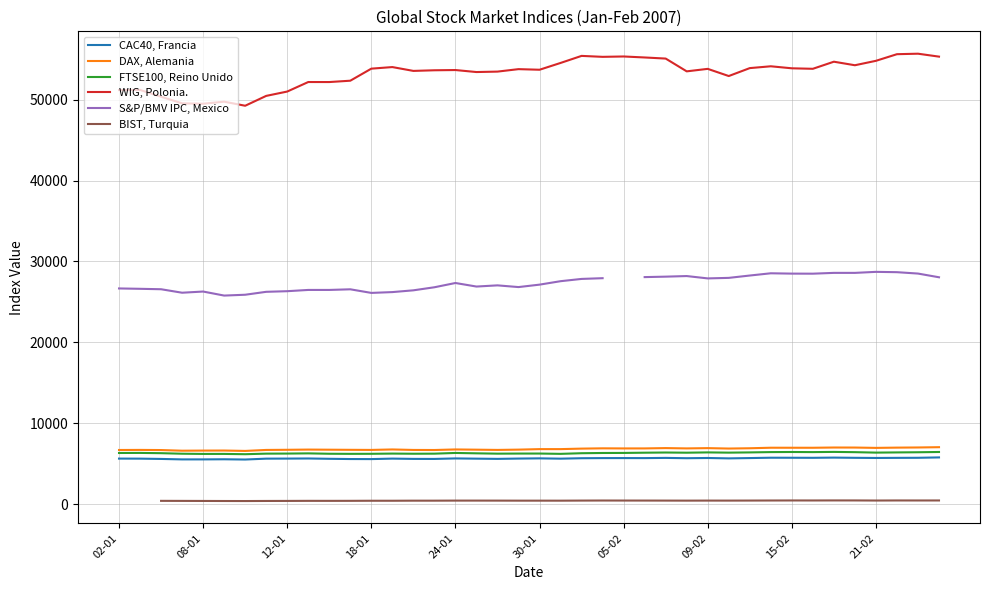

True or false: WIG, Polonia. and FTSE100, Reino Unido intersect in this chart.

False